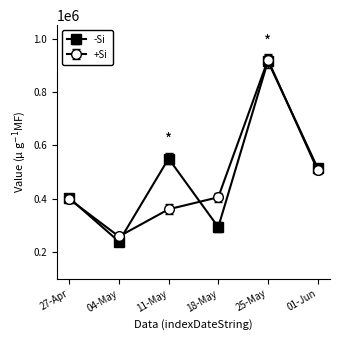

Which category has the highest value in the -Si series?

25-May